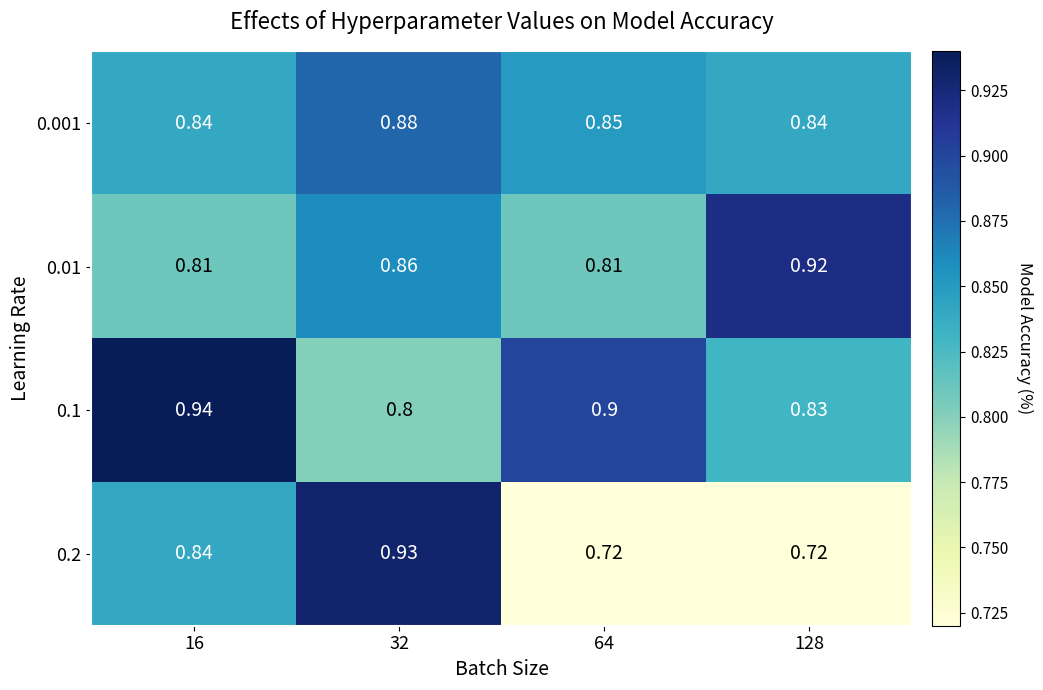

Is the value of 0.2 at 32 greater than the value of 0.1 at 32?

Yes